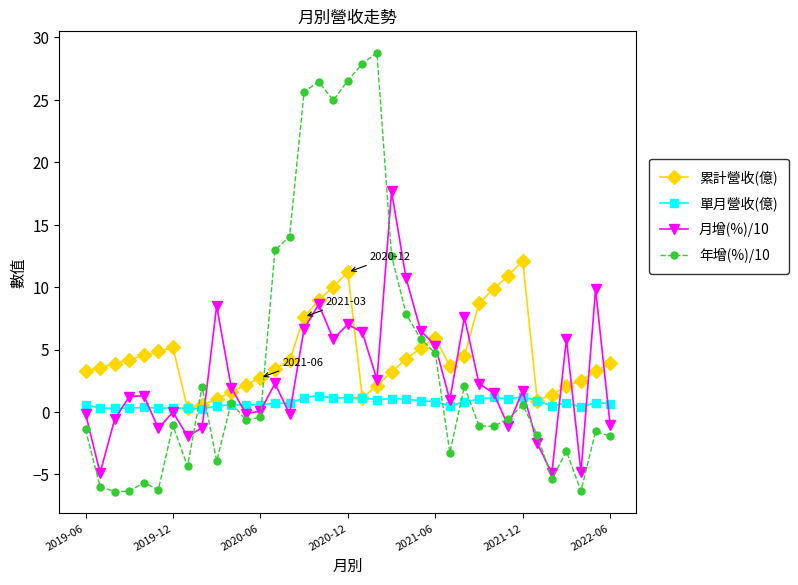

How many categories are shown in the chart?

37